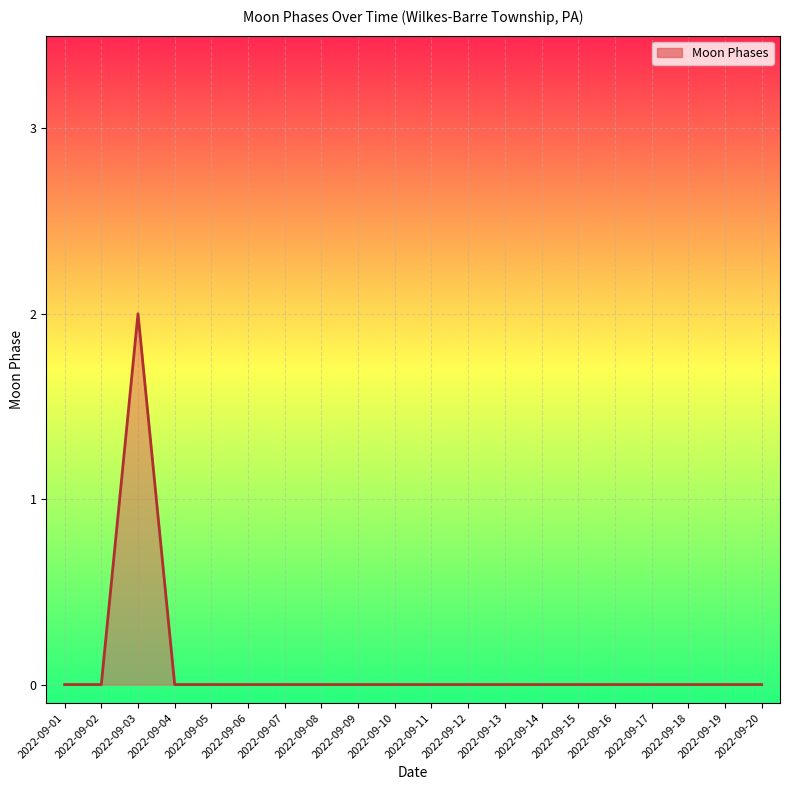

At which category does the chart reach its peak across all series?

2022-09-03